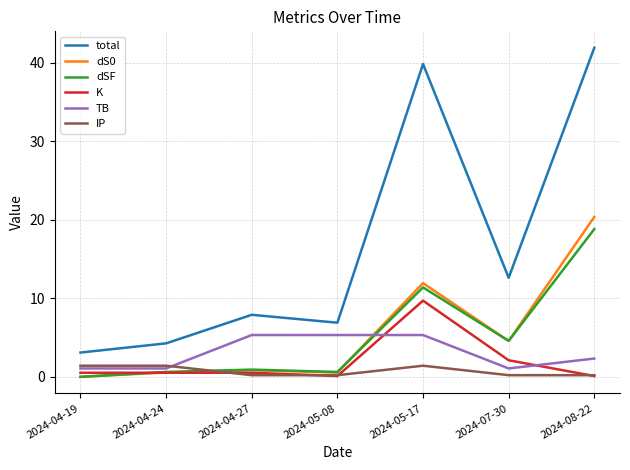

Does the chart display data point markers on the line(s)?

No